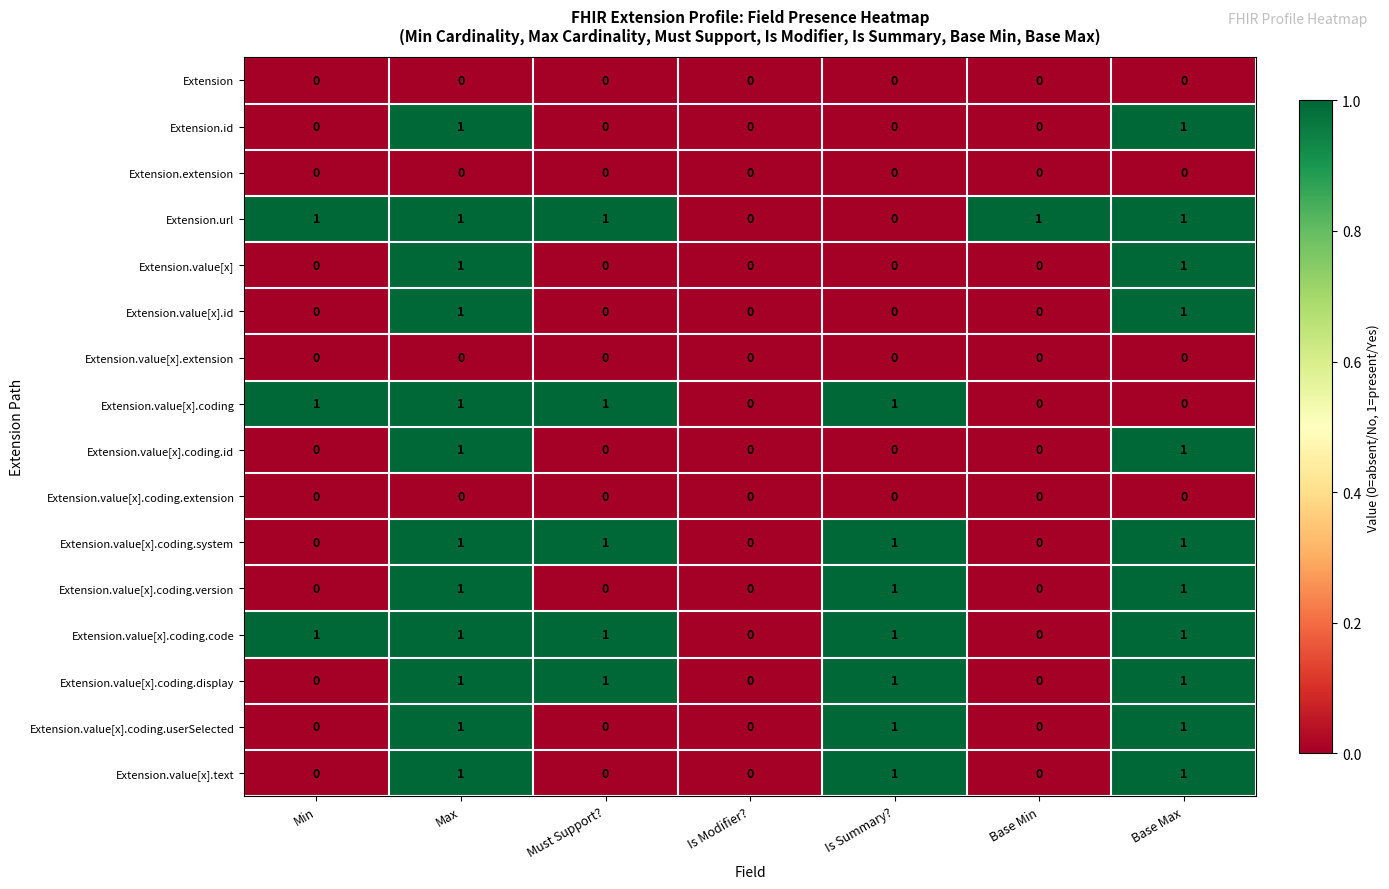

The Extension.value[x].coding.id series shows 0 at Must Support?. True or false?

True